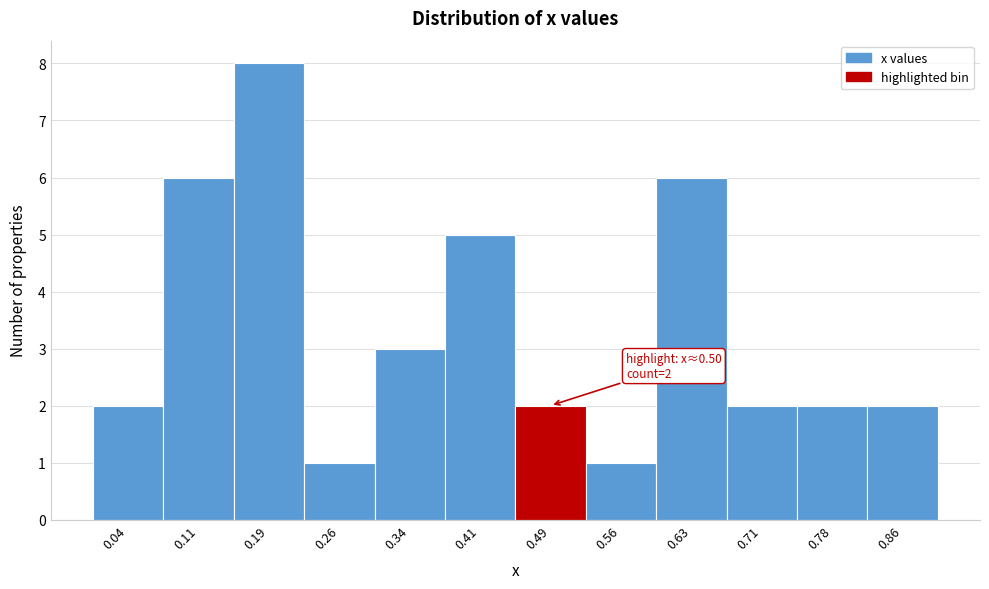

Which range on the x-axis has the tallest bar?

0.15 to 0.22